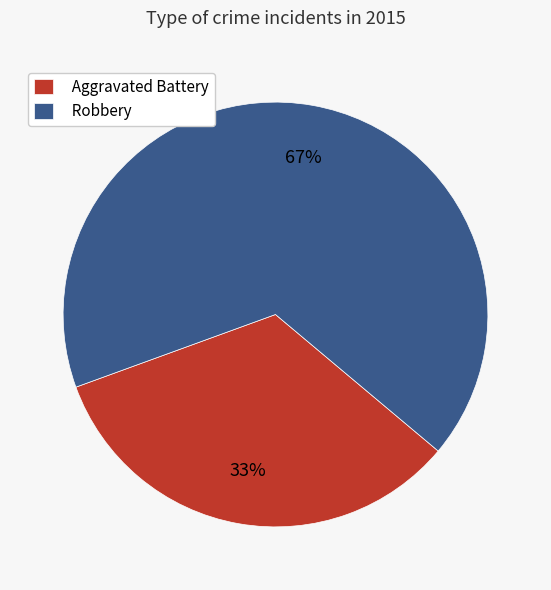

Does any single category account for the majority?

Yes